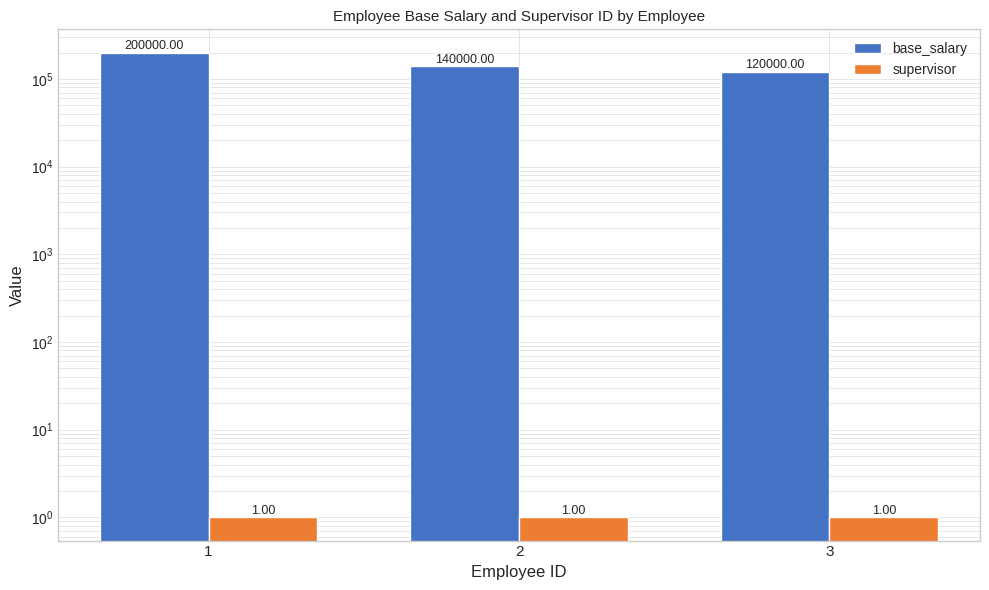

At how many categories does at least one series exceed 190956?

1